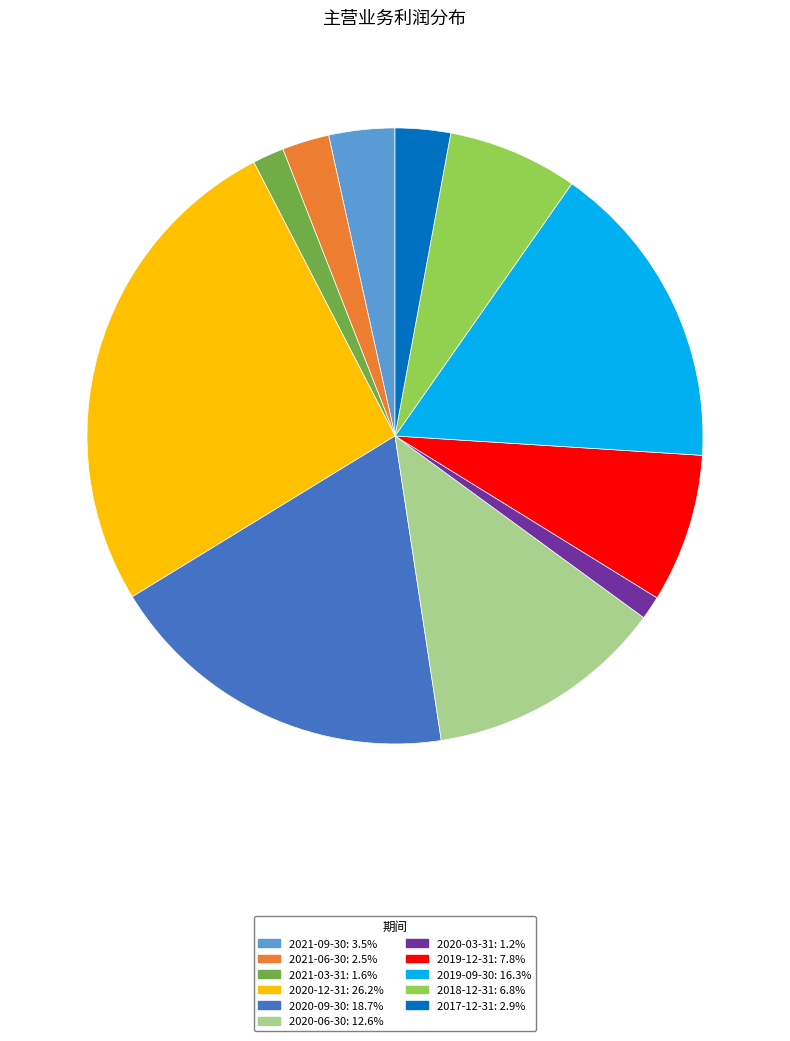

Which slice is the largest?

2020-12-31